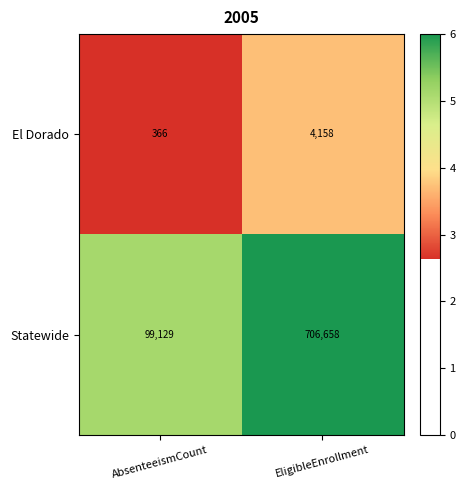

True or false: Statewide has a value of 156126 at AbsenteeismCount.

False